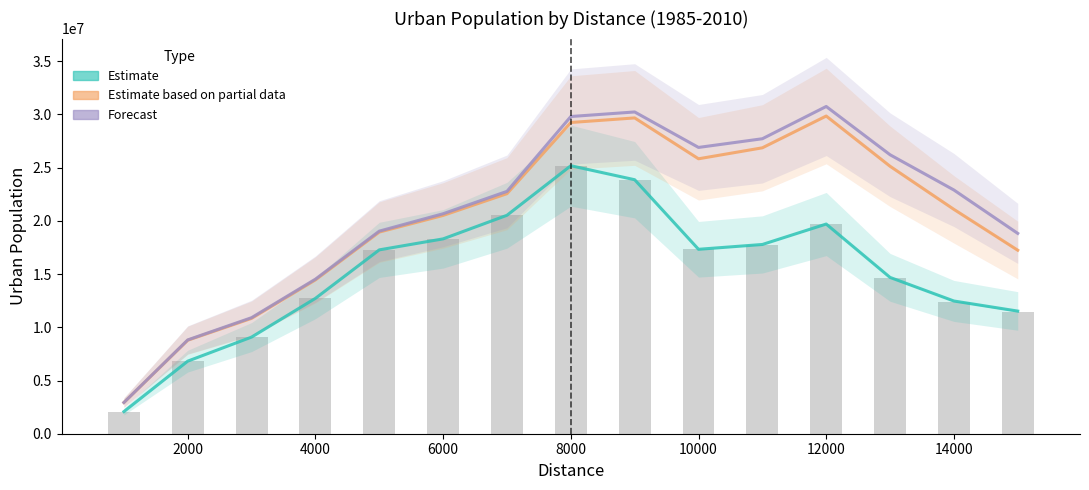

How many groups of bars are there?

15